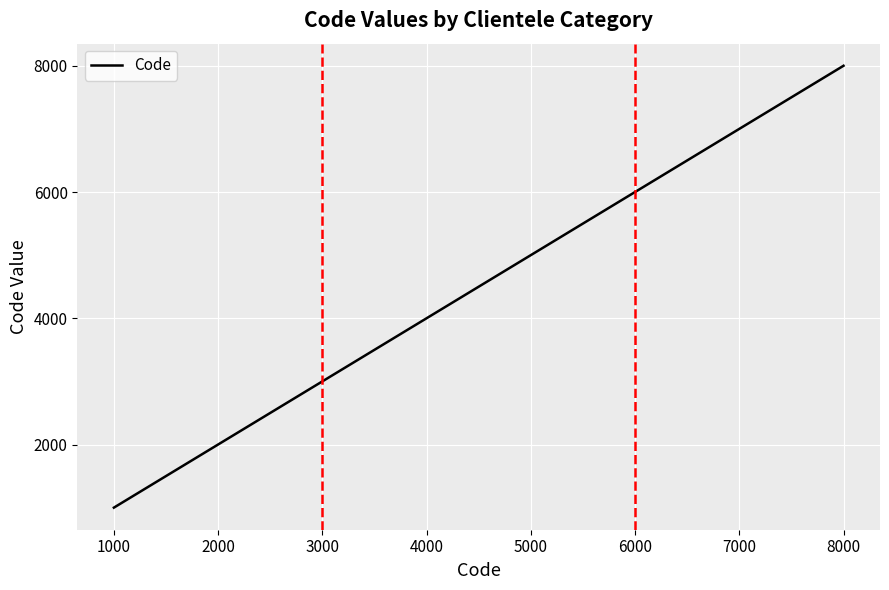

What is the average value?

4500